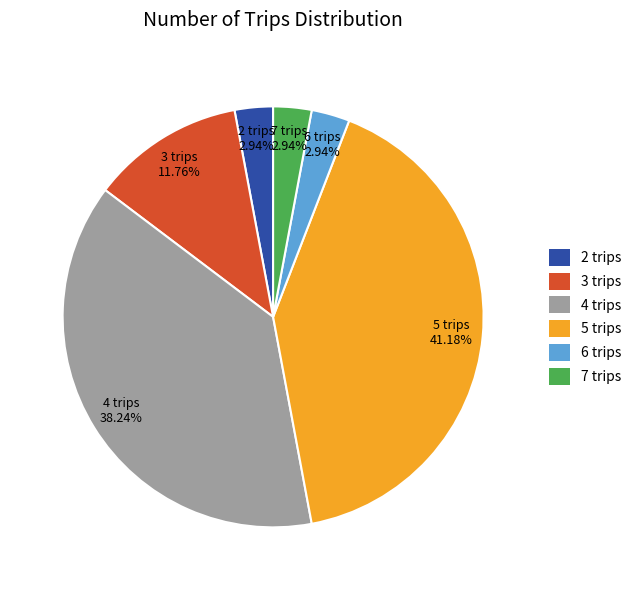

Do 7 trips and 4 trips together represent more than half of the pie?

No